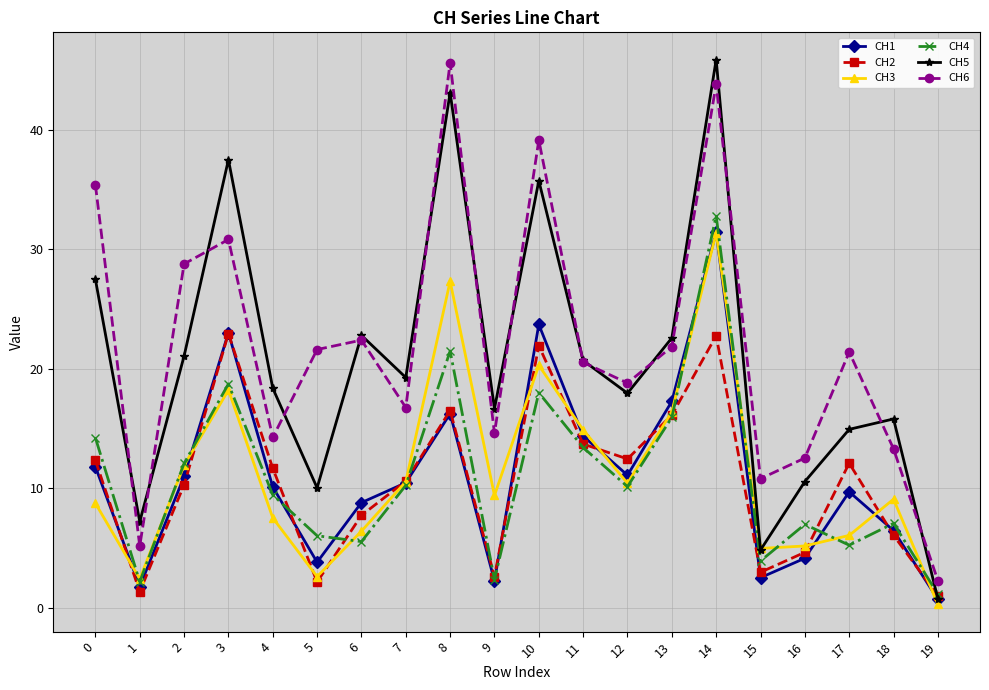

At how many categories does at least one series exceed 10?

18